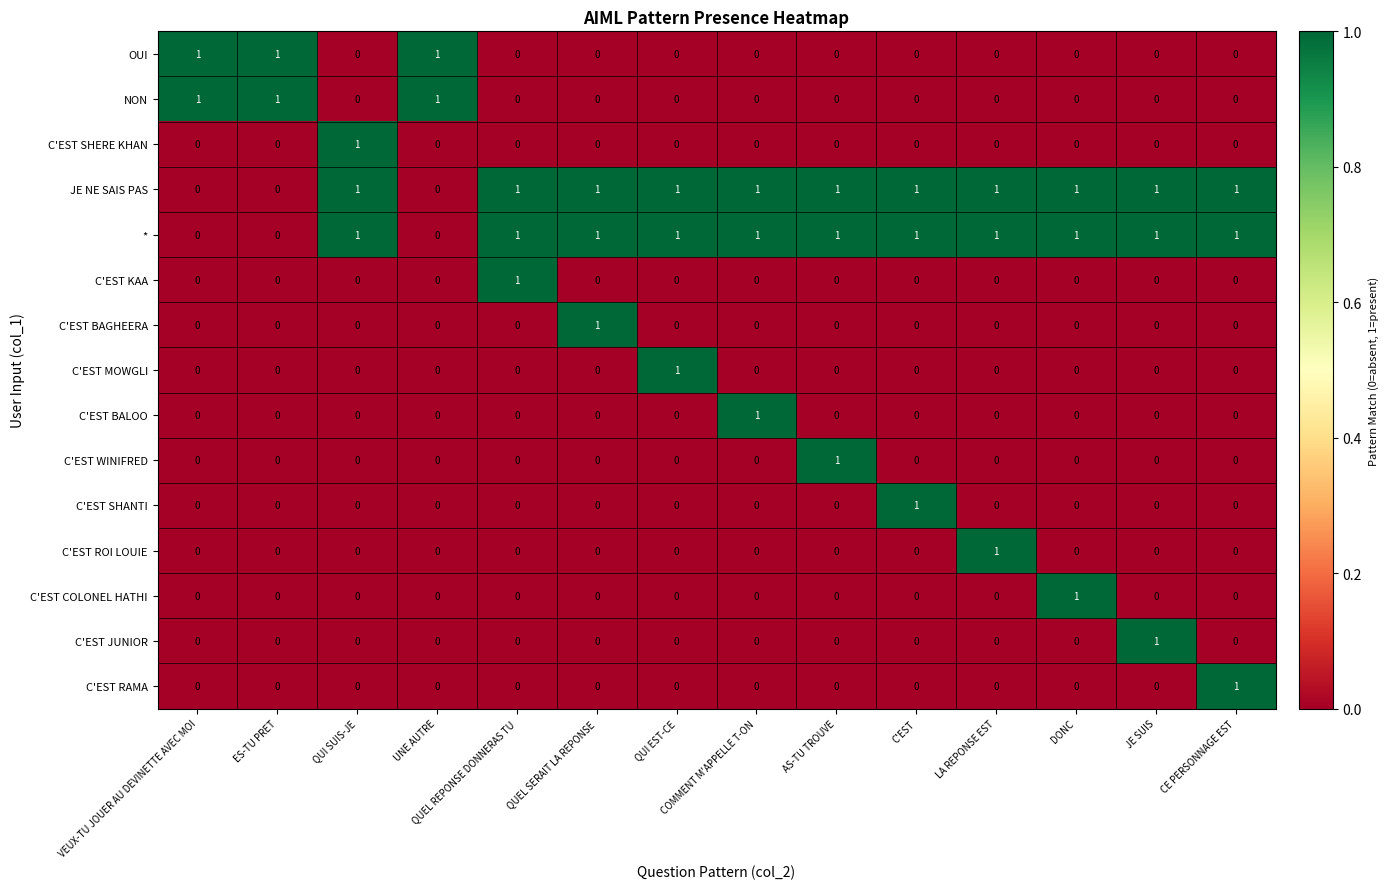

True or false: C'EST SHERE KHAN has a value of 0 at C'EST.

True